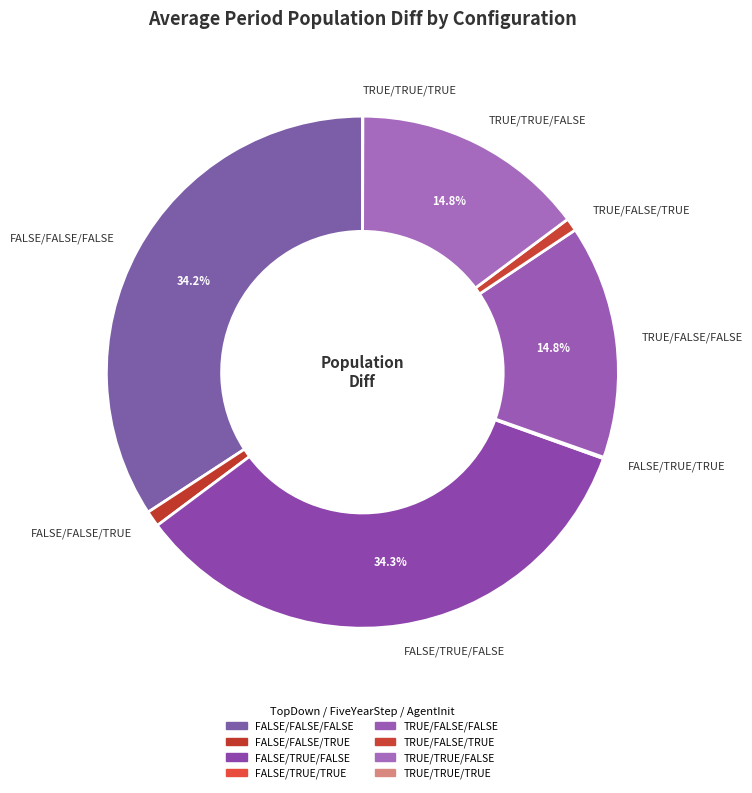

Is TRUE/TRUE/FALSE the majority of the pie?

No